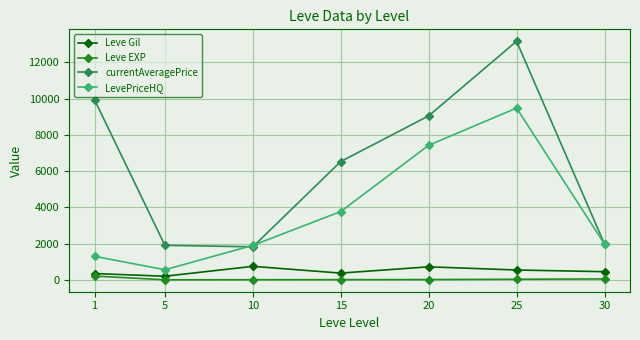

True or false: Leve EXP and Leve Gil cross at least once.

False